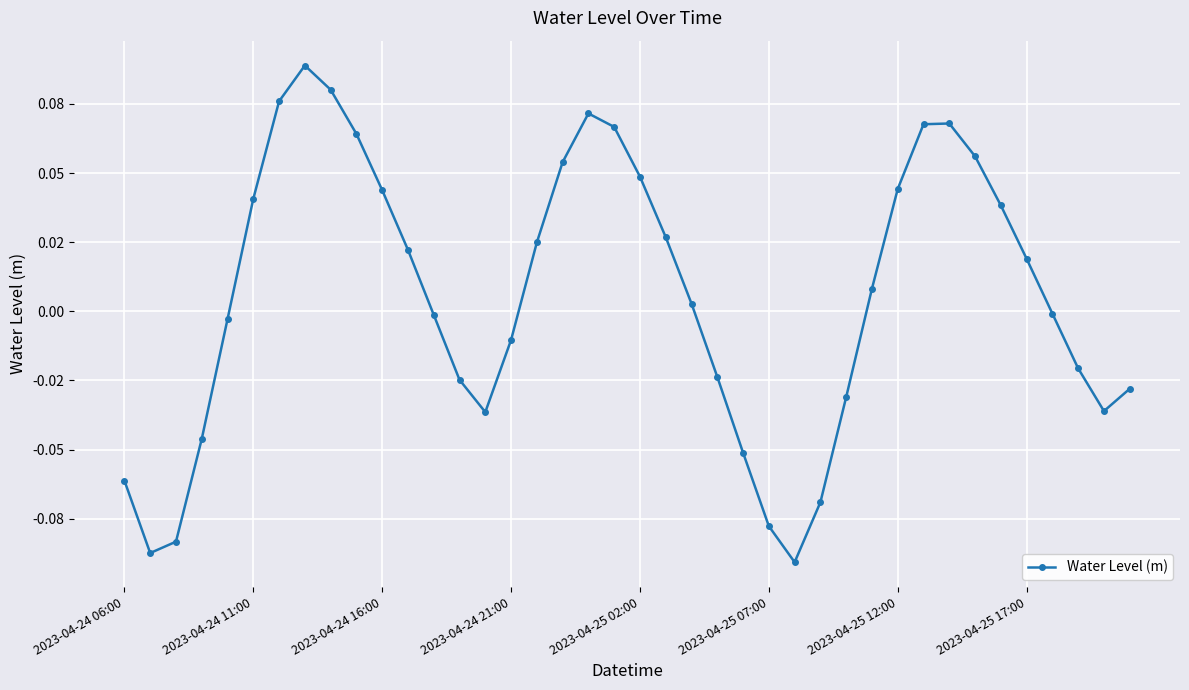

Does the chart have visible grid lines?

Yes